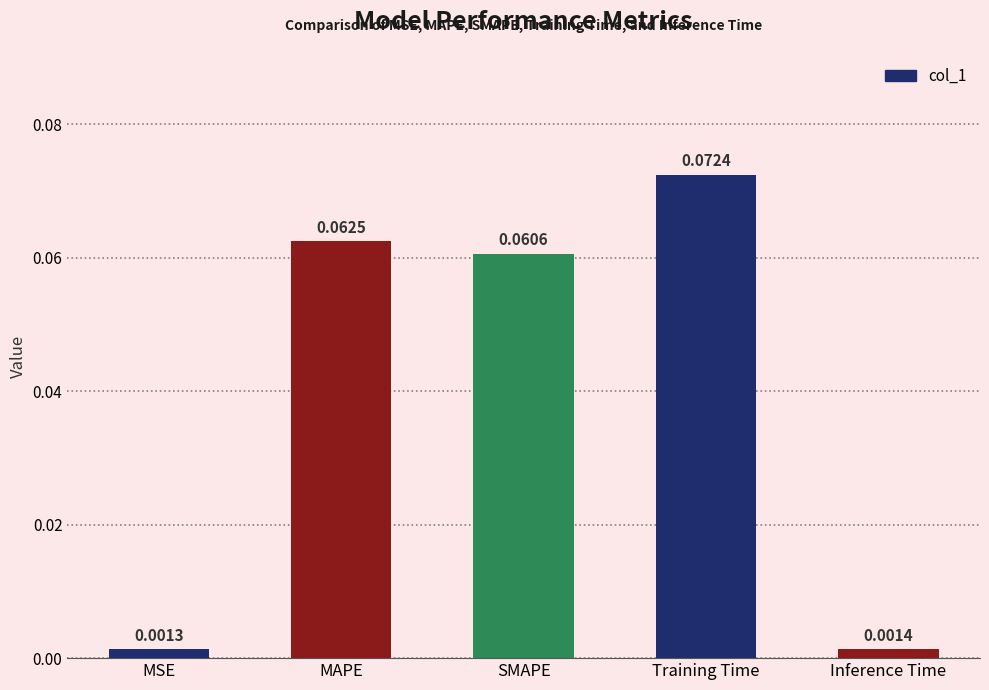

What is the label of the 1st bar from the left?

MSE